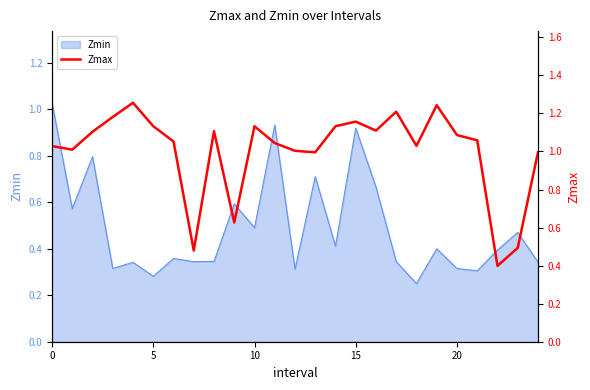

What is the label of the 19th point from the right?

6